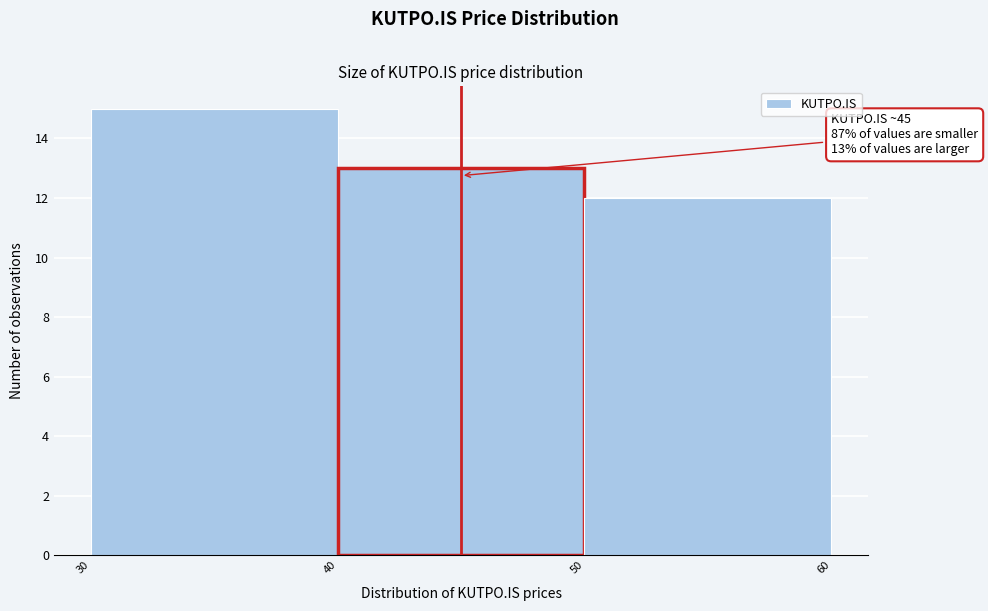

Which range on the x-axis has the tallest bar?

30 to 40